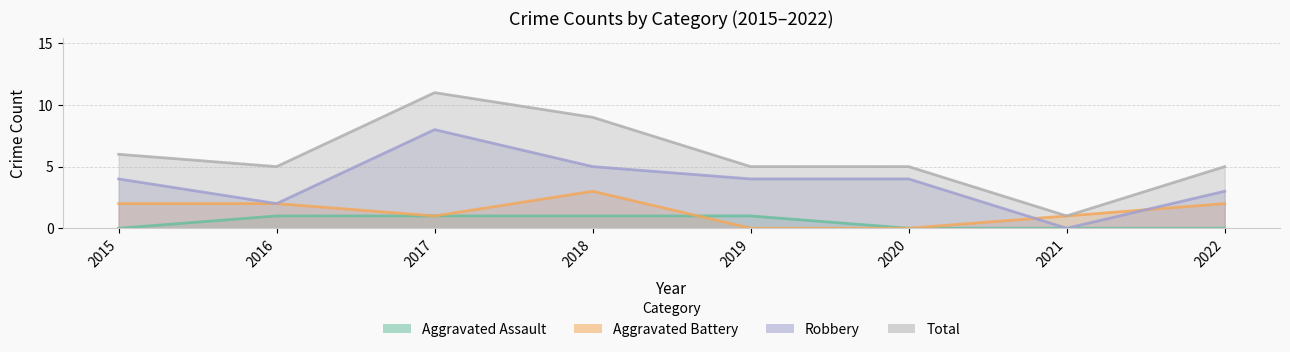

What is the difference between the second highest and minimum values in the Robbery series?

5